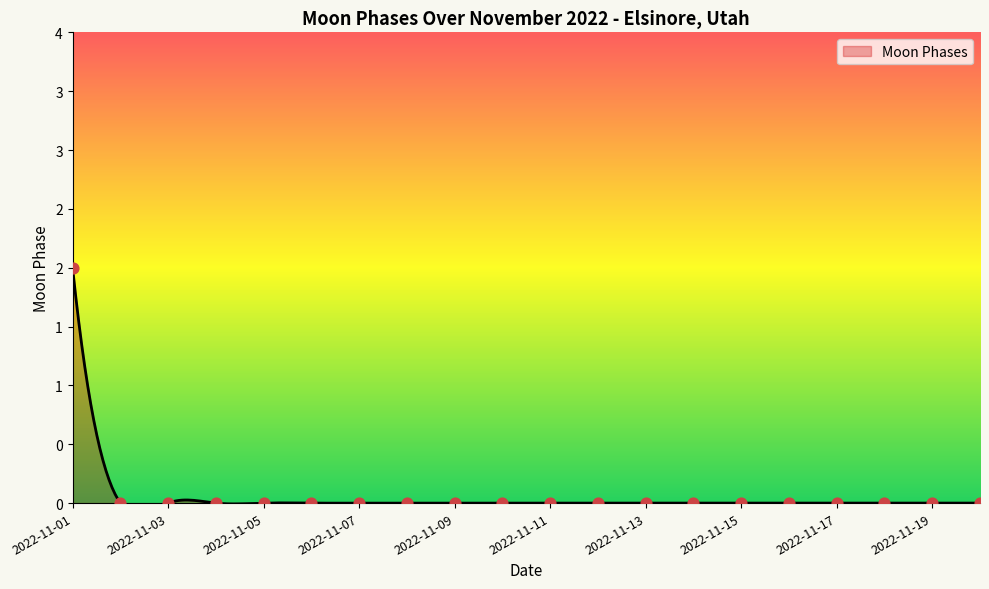

Which has a higher value, 2022-11-10 or 2022-11-20?

2022-11-10